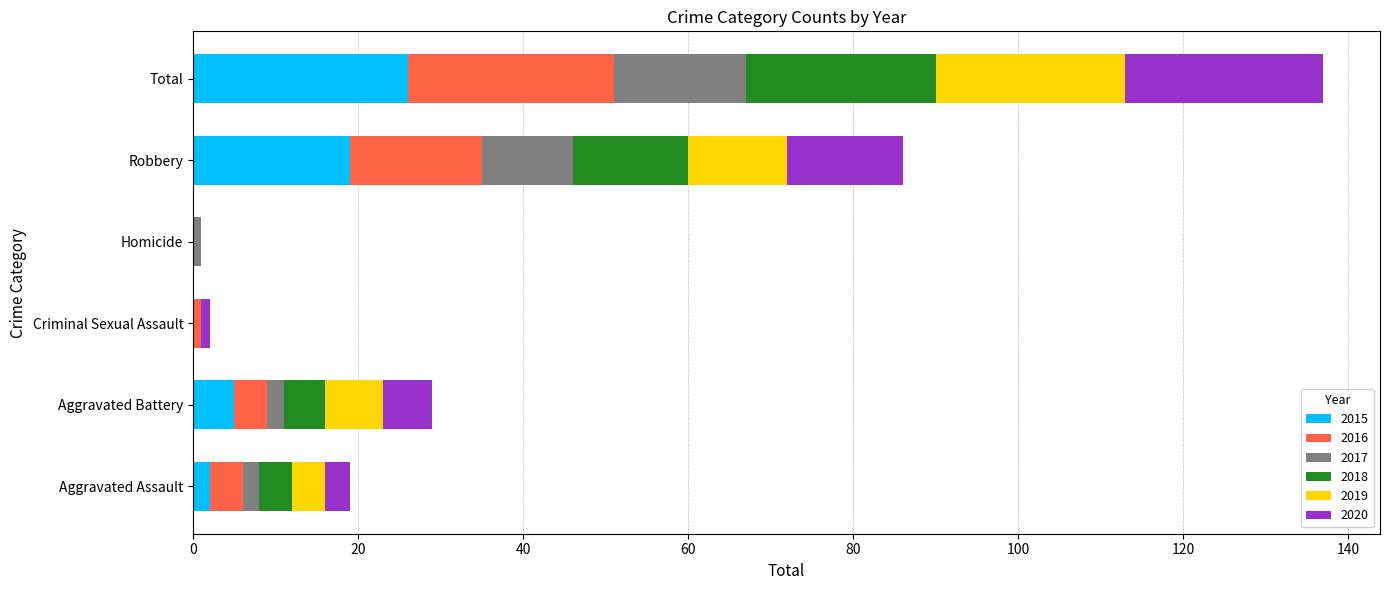

The 2015 series shows 16 at Criminal Sexual Assault. True or false?

False